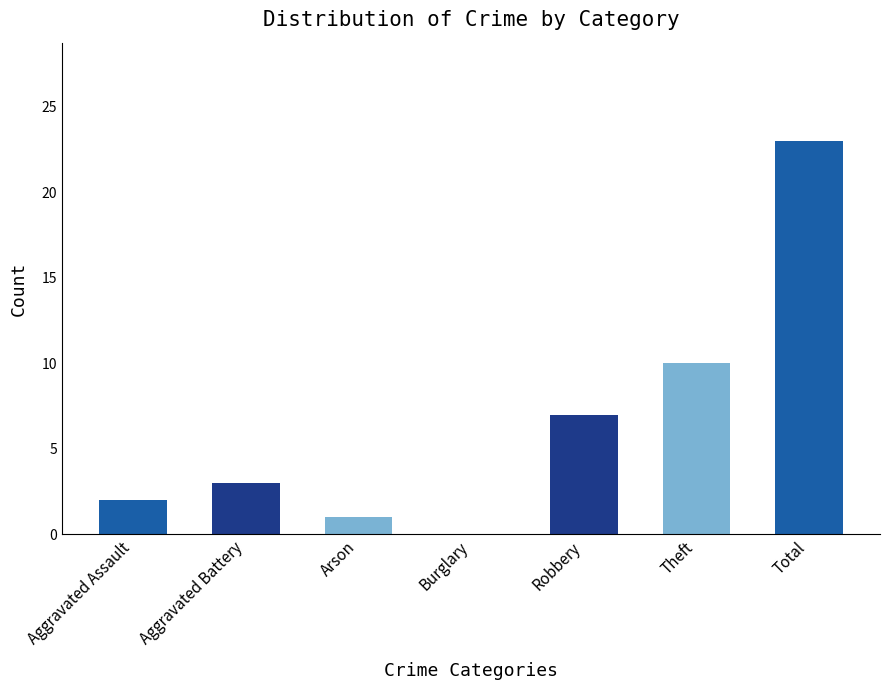

What is the maximum value shown in the chart?

23